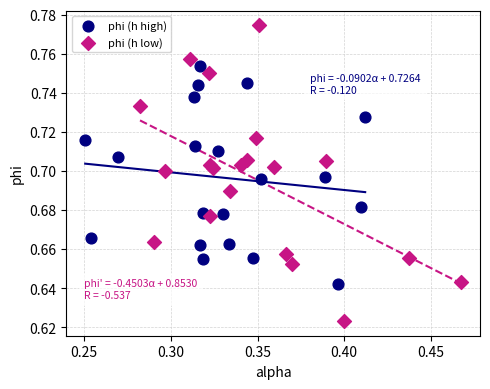

Which series reaches the maximum Y coordinate?

phi (h low)